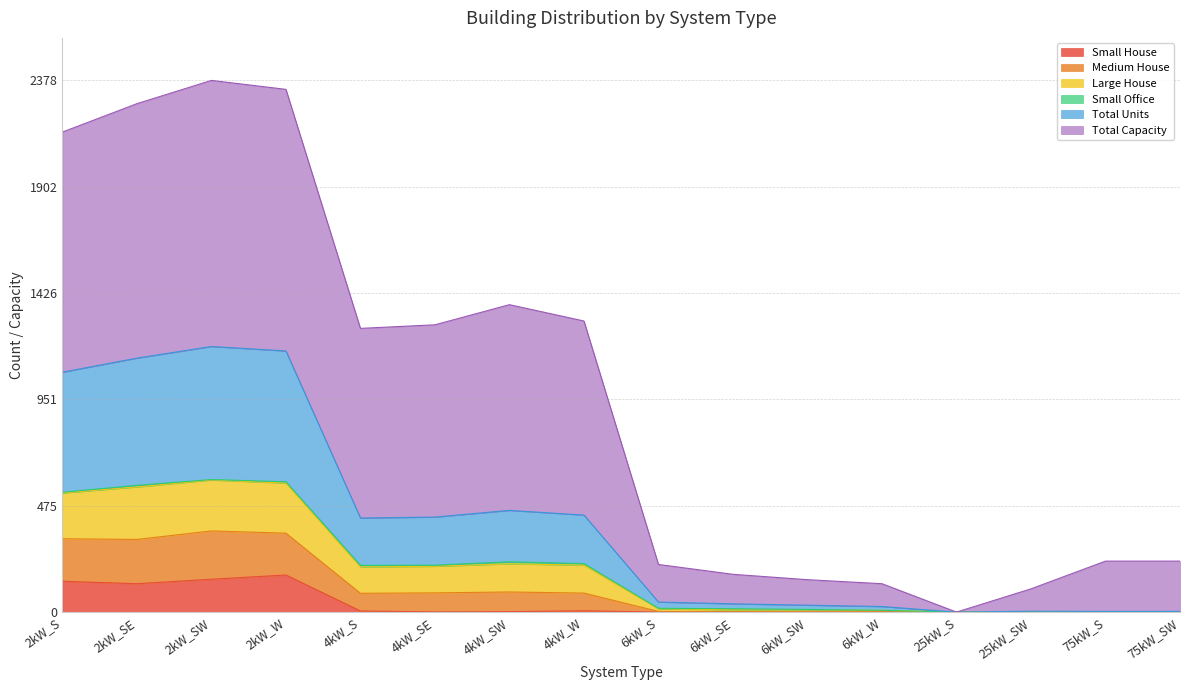

What is the maximum value for Small House?

166